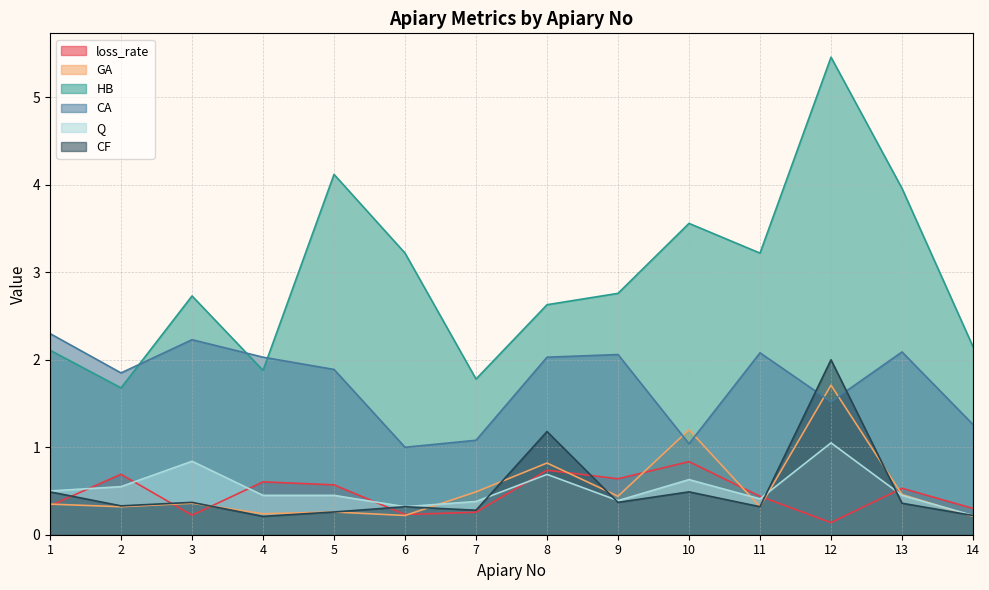

What is the sum of all HB values?

41.3